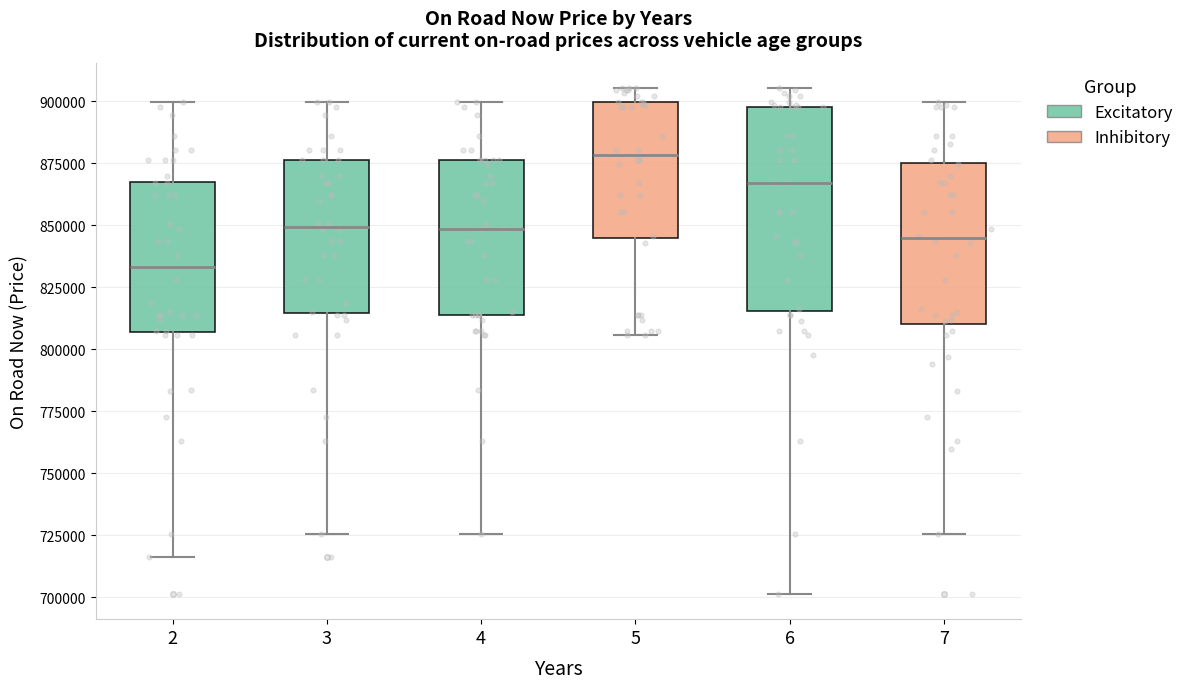

Where does the upper whisker of the box at x = 7 end on the y-axis? The values are not printed on the chart, so give them approximately, as read against the axis.

900000